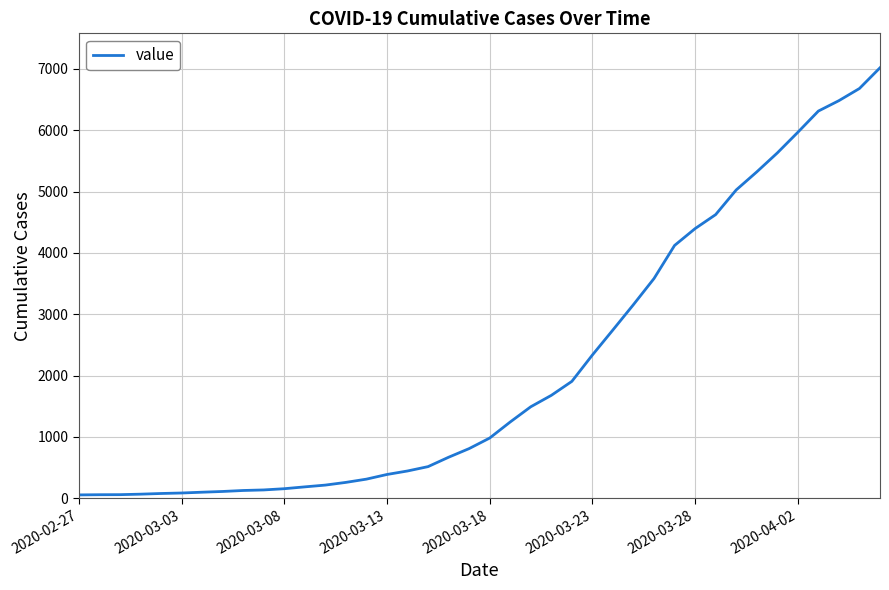

What is the difference between the maximum and minimum values?

6964